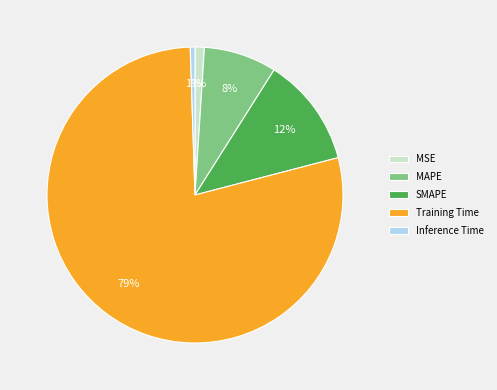

Do MAPE and SMAPE together represent more than half of the pie?

No